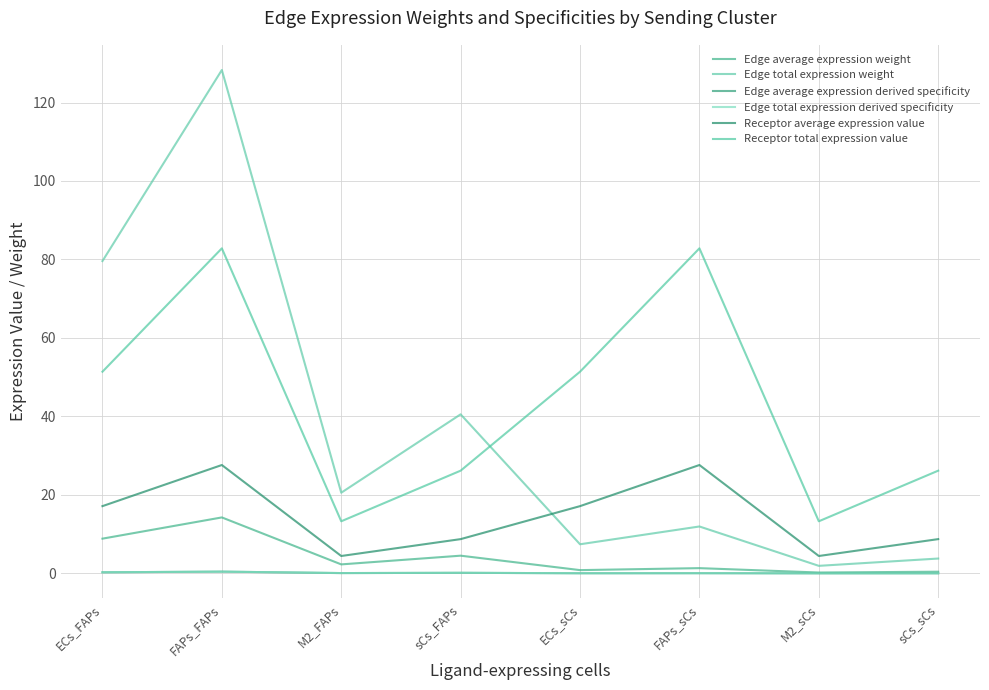

Rank the series at sCs_sCs from highest to lowest value.

Receptor total expression value, Receptor average expression value, Edge total expression weight, Edge average expression weight, Edge average expression derived specificity, Edge total expression derived specificity